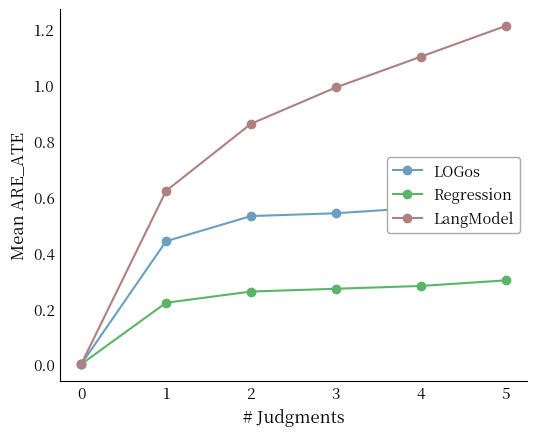

What is the total value across all series at 5?

2.1